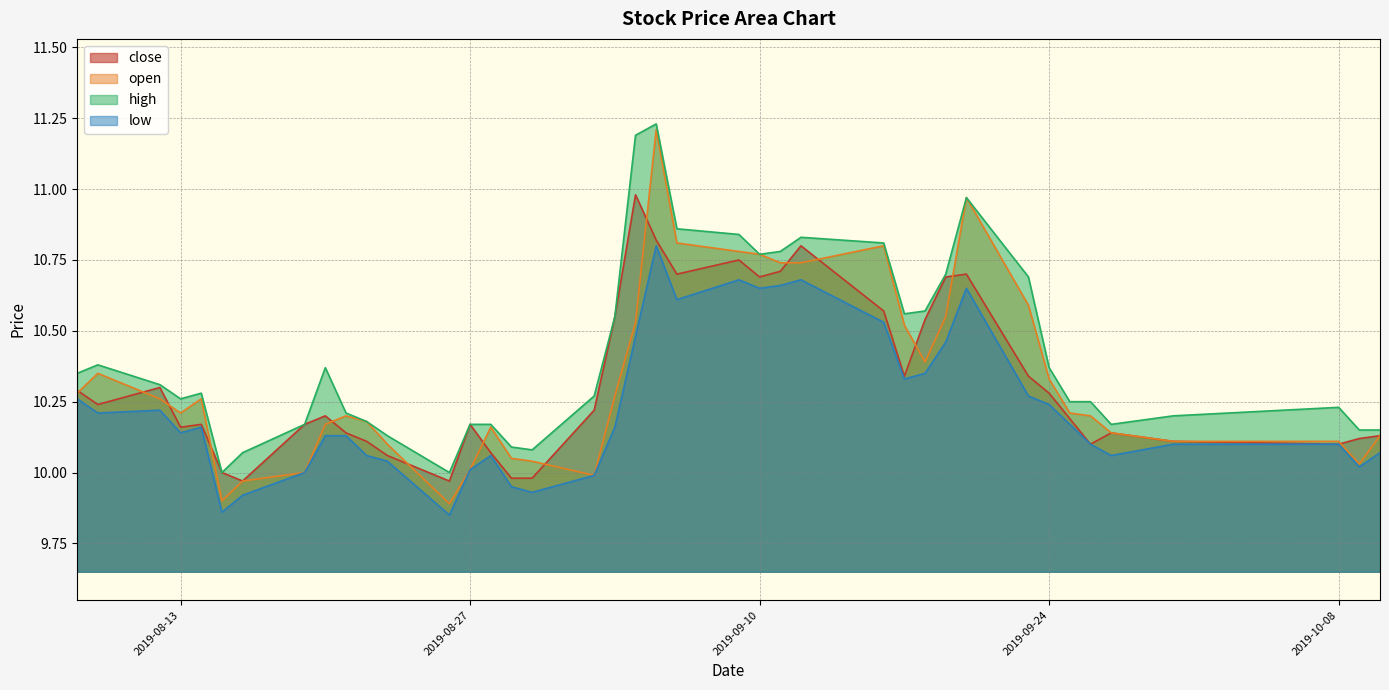

How many interior local peaks does the close series have?

9